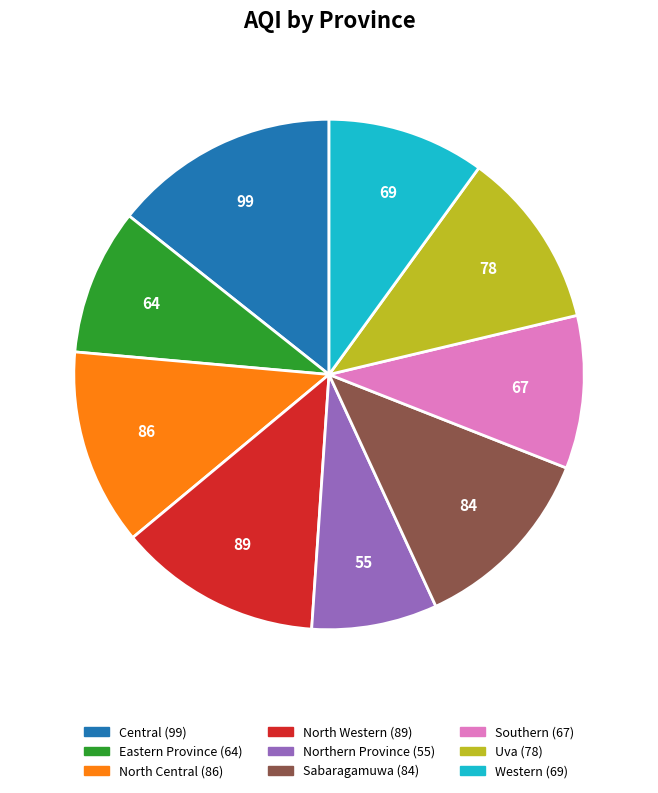

What is the ratio of the value at North Western to the value at Uva?

1.1